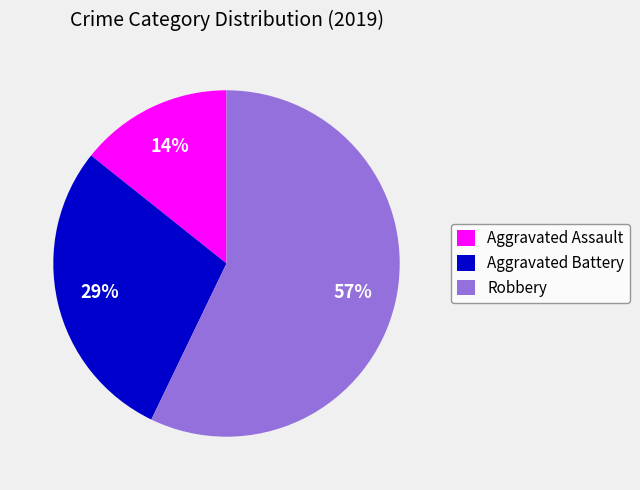

To the nearest percent, what is the difference between the largest and smallest slice percentages?

43%